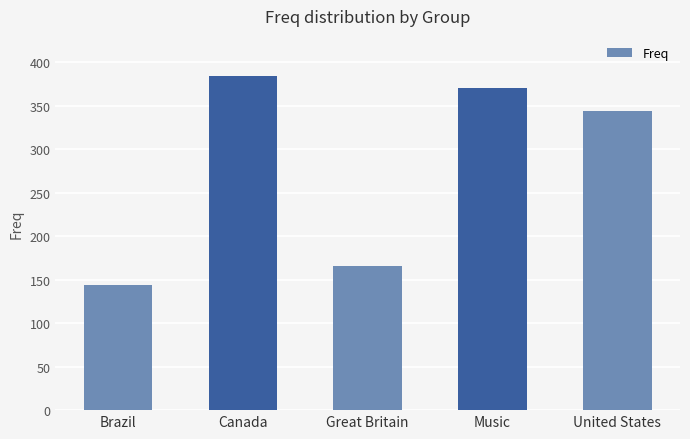

Reading left to right, extract all data points from this chart.

Brazil=144	Canada=384	Great Britain=166	Music=370	United States=344